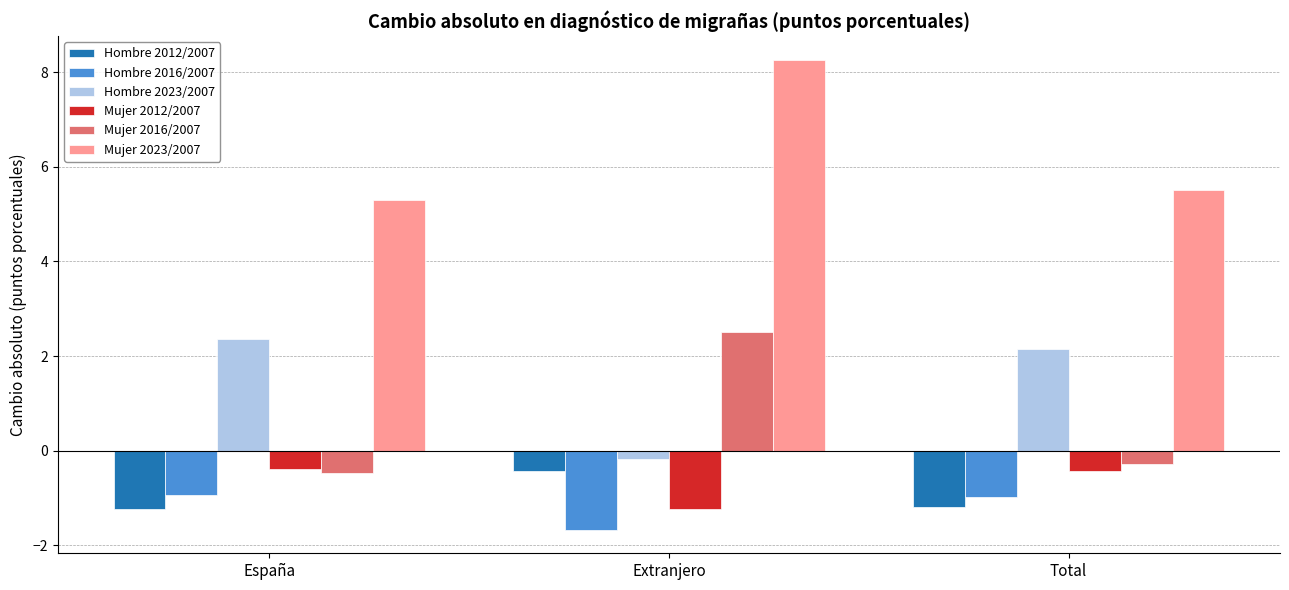

Reading left to right, what are all the values shown in this chart?

Hombre 2012/2007: -1.2	-0.4	-1.2
Hombre 2016/2007: -0.9	-1.7	-1.0
Hombre 2023/2007: 2.4	-0.2	2.2
Mujer 2012/2007: -0.4	-1.2	-0.4
Mujer 2016/2007: -0.5	2.5	-0.3
Mujer 2023/2007: 5.3	8.3	5.5